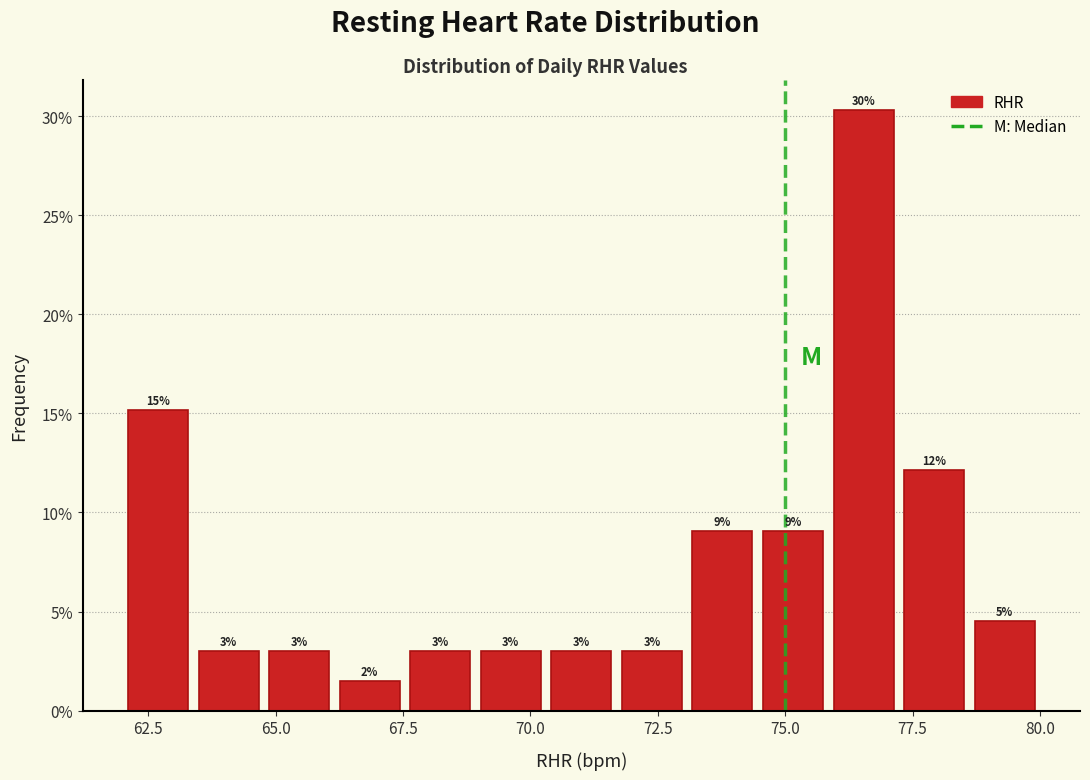

Read against the x-axis, roughly where is the centre of the tallest bar?

76.5